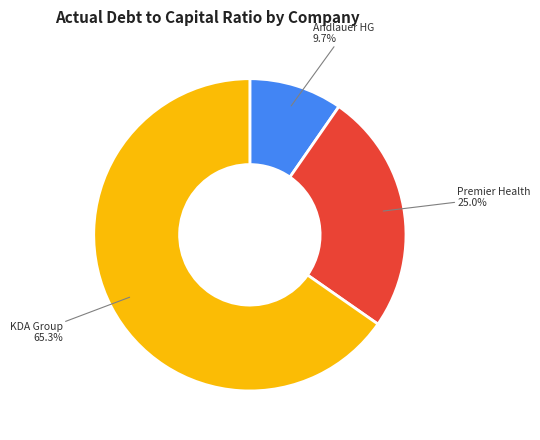

Which category has the biggest portion of the pie?

KDA Group